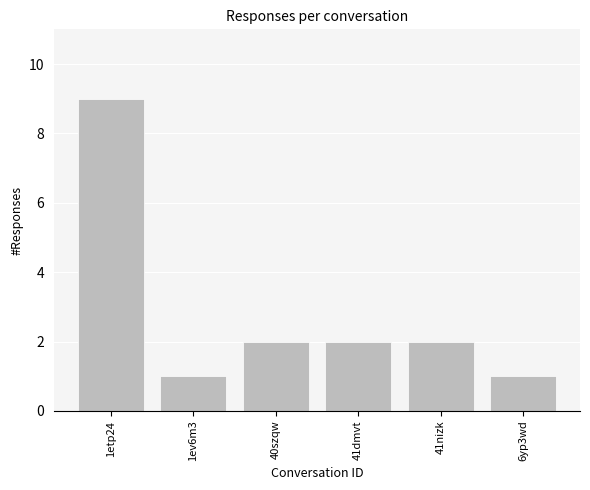

What is the label of the 4th bar from the right?

40szqw